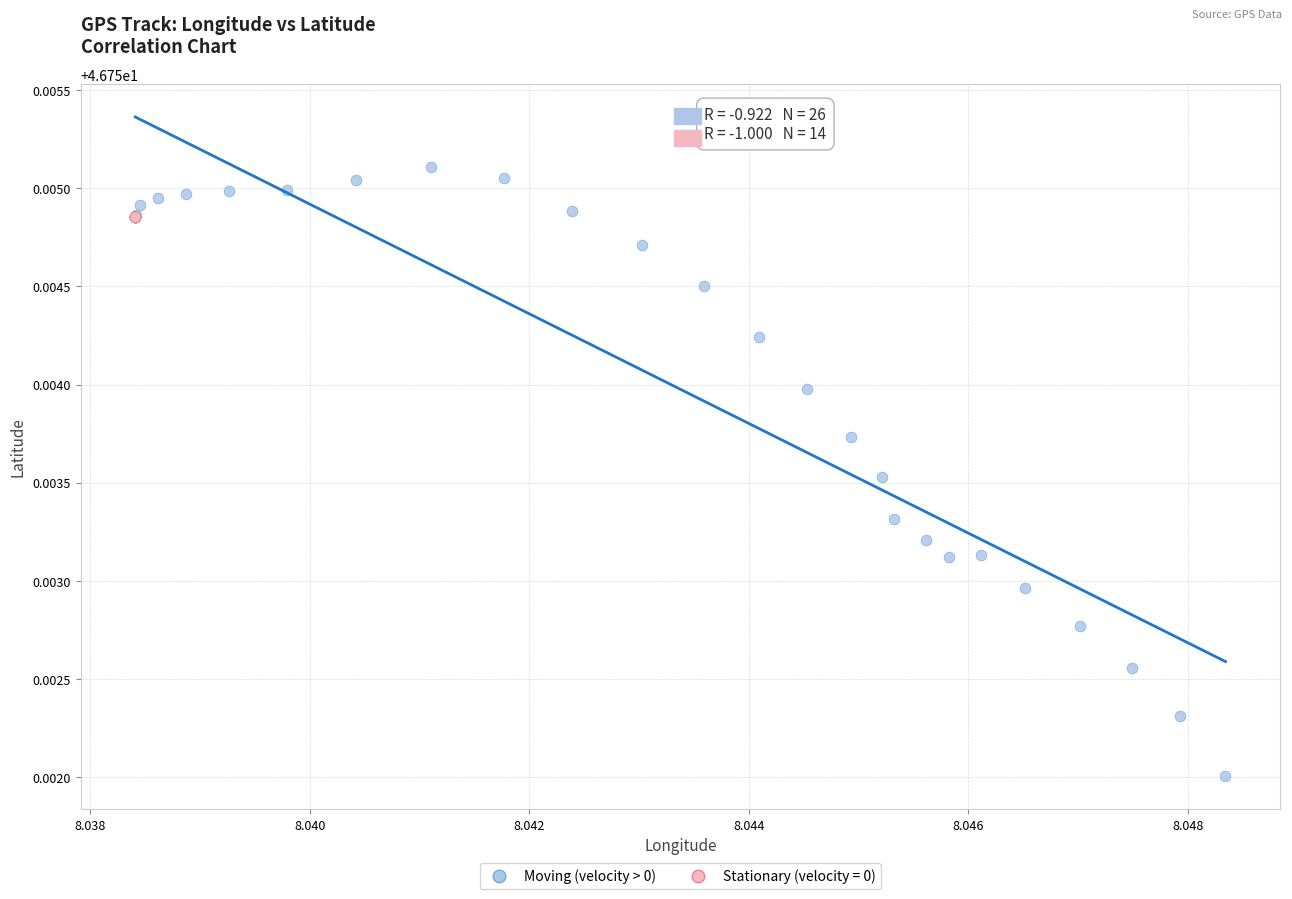

Which series reaches the minimum Y coordinate?

Moving (velocity > 0)